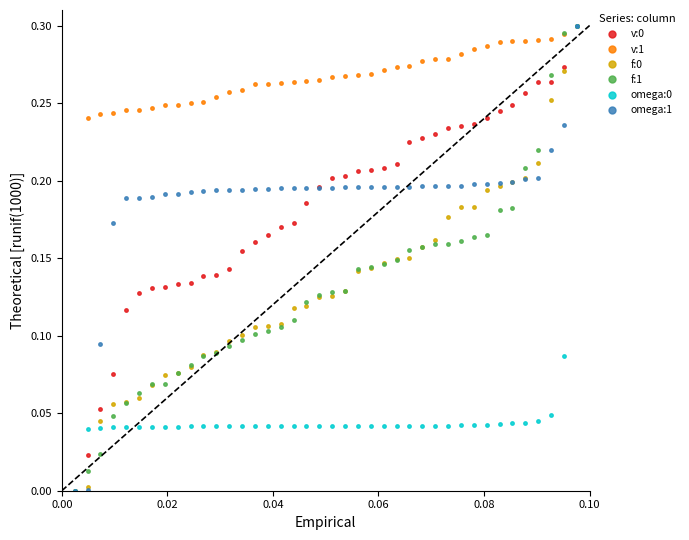

How many positive values does the v:0 series have?

39